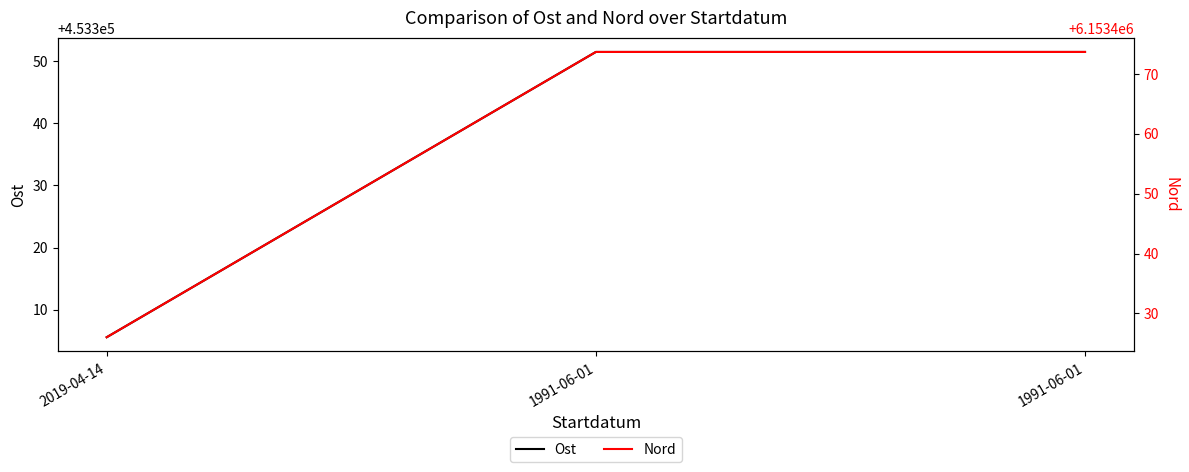

Reading left to right, list all the values displayed in this chart.

Ost: 453305.6	453351.5	453351.5
Nord: 6153426.0	6153473.7	6153473.7